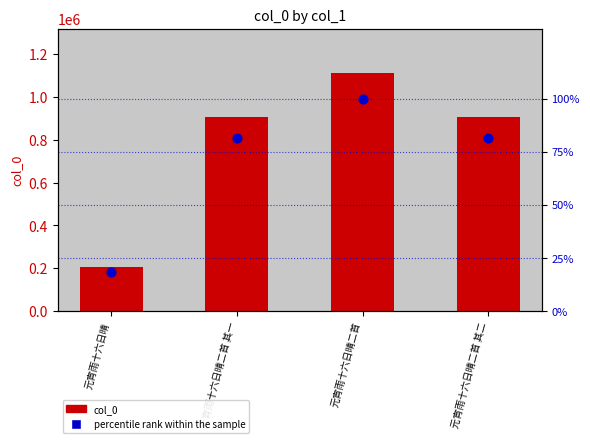

Which series reaches the maximum Y coordinate?

col_0